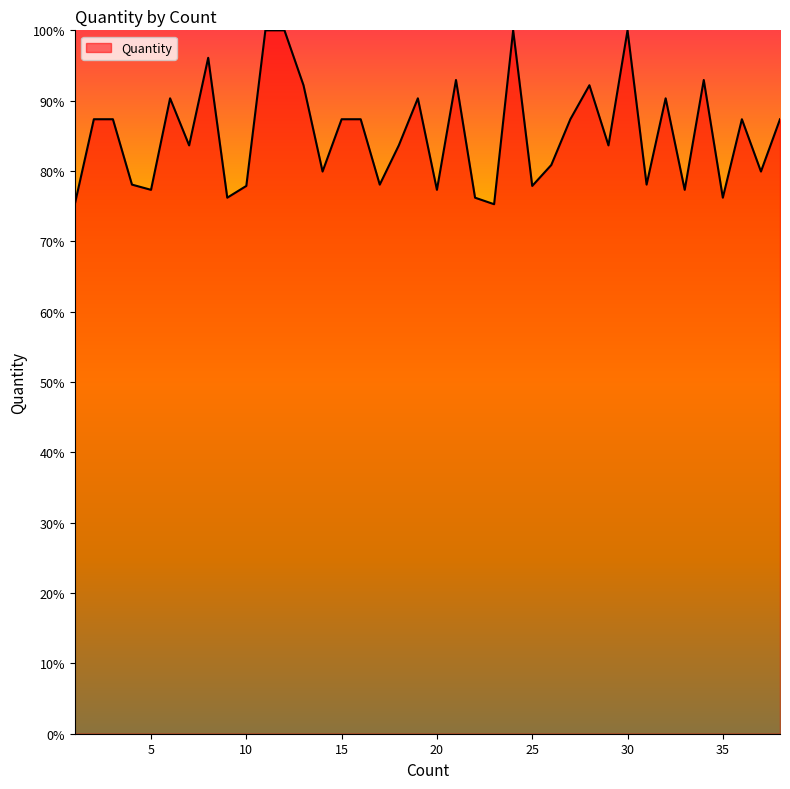

What is the smallest value displayed?

75.3